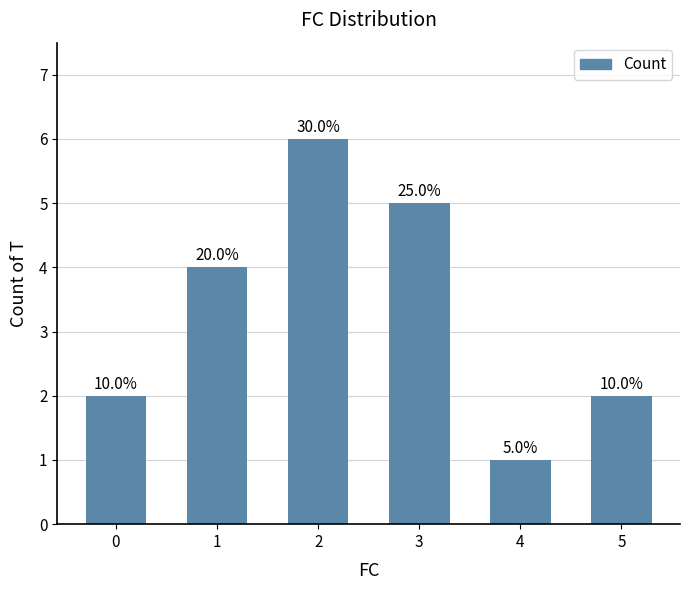

Rank the categories by value from lowest to highest.

4, 0, 5, 1, 3, 2